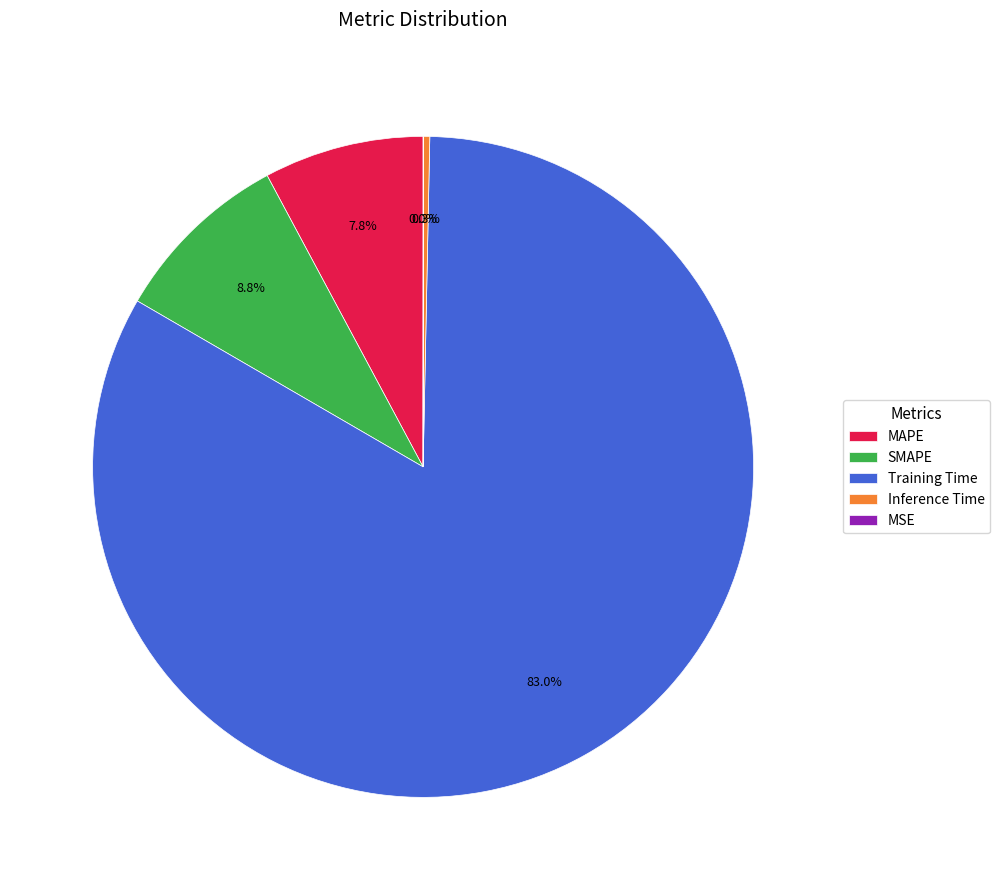

Which slice is the largest?

Training Time